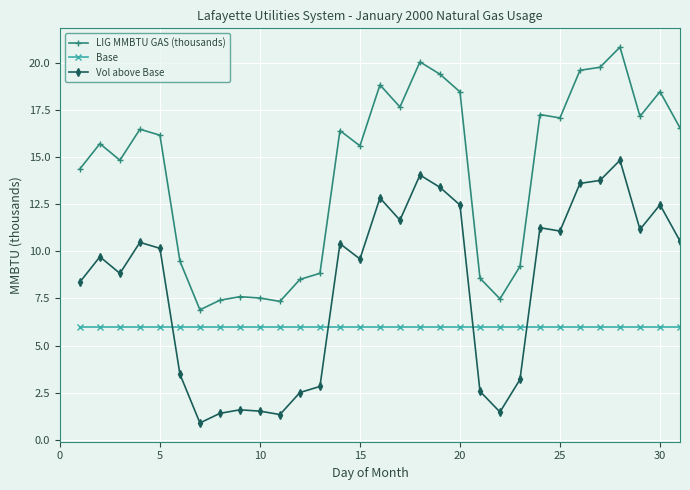

True or false: Base and LIG MMBTU GAS (thousands) intersect in this chart.

False